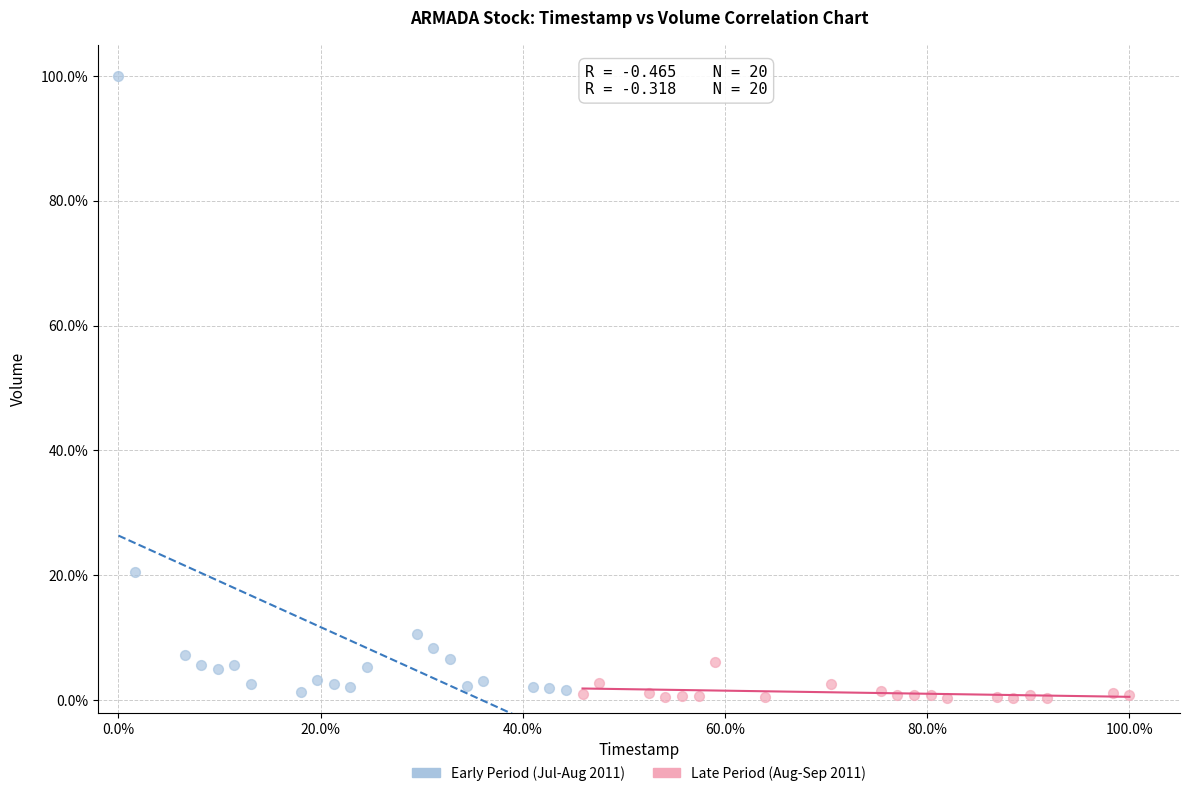

Which series has the largest Y range (max minus min)?

Early Period (Jul-Aug 2011)